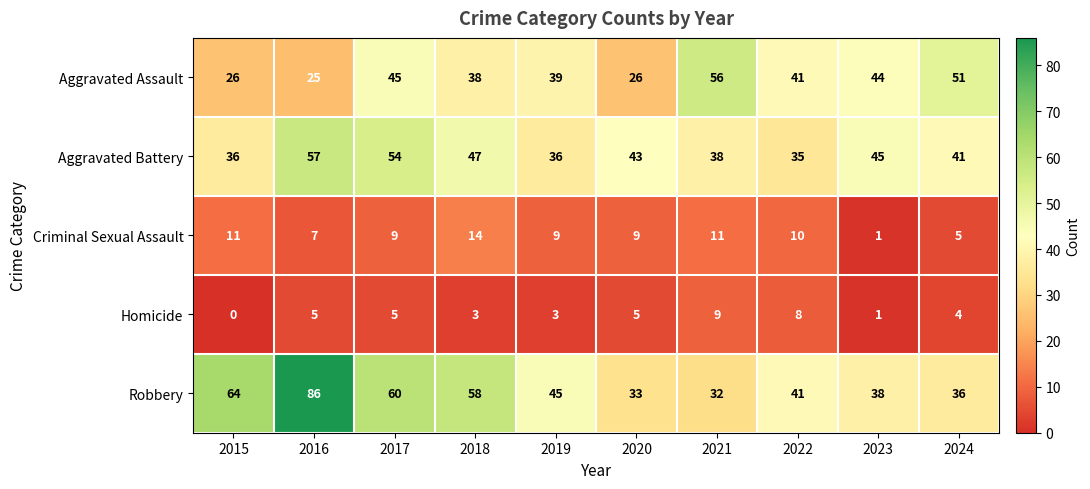

What is the average value of the Criminal Sexual Assault series?

9